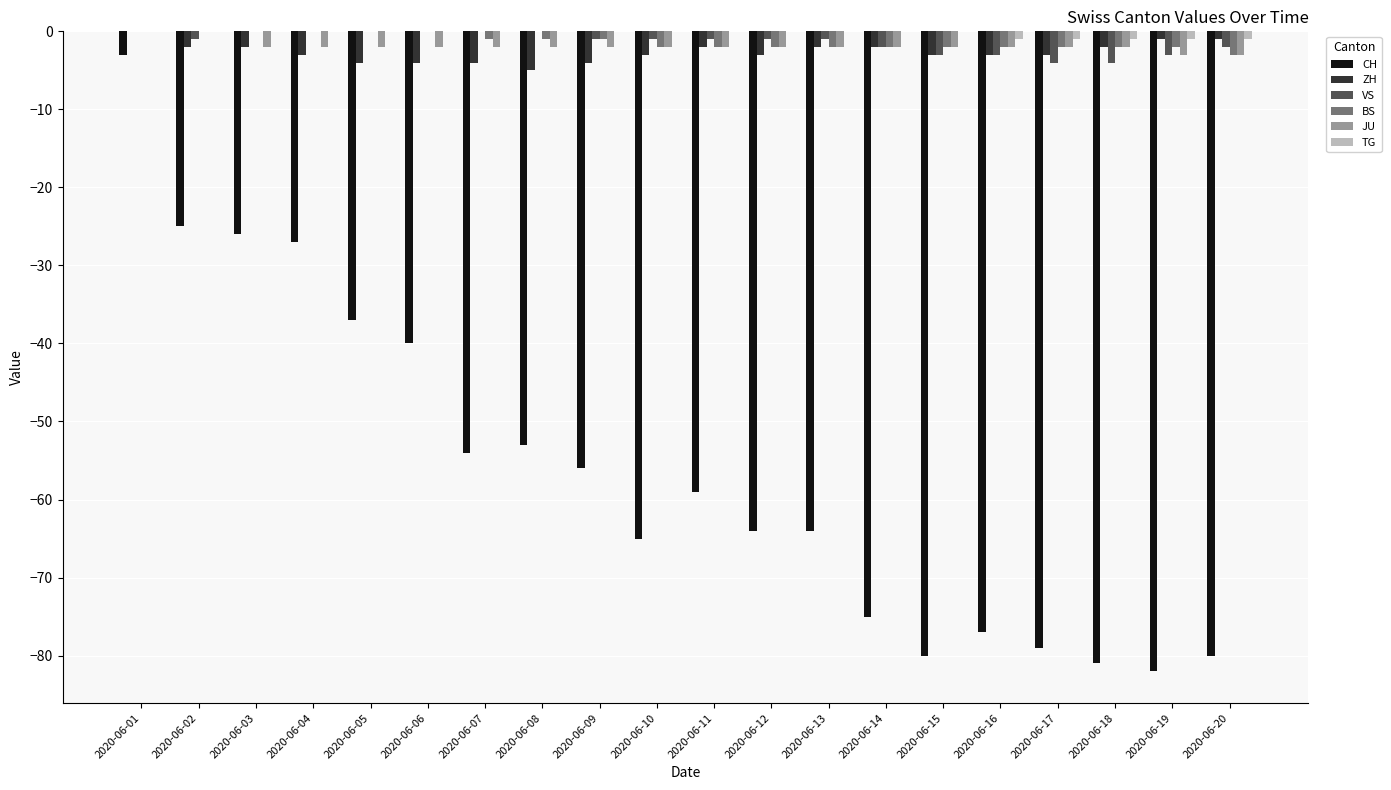

Which series changed the most between 2020-06-04 and 2020-06-05?

CH